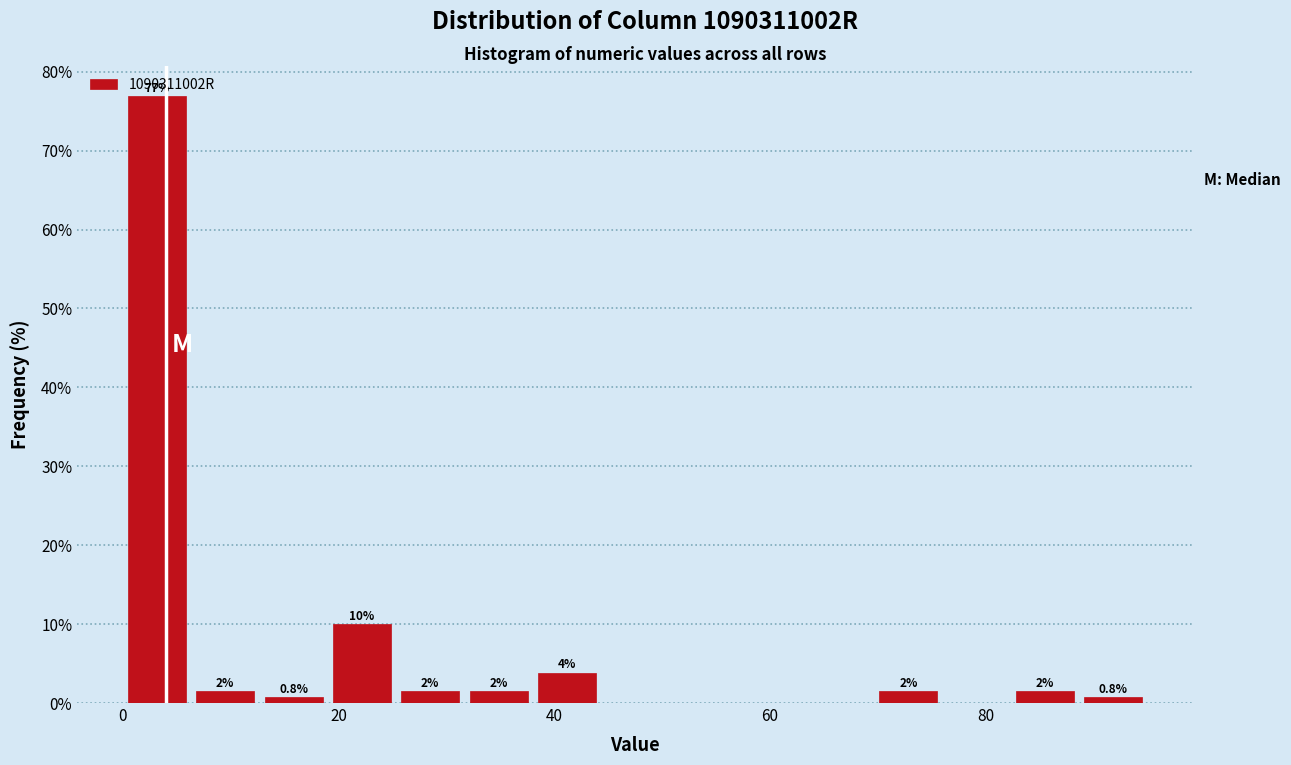

Around what value on the x-axis is the tallest bar? Give the approximate position of its centre, as read against the axis.

4